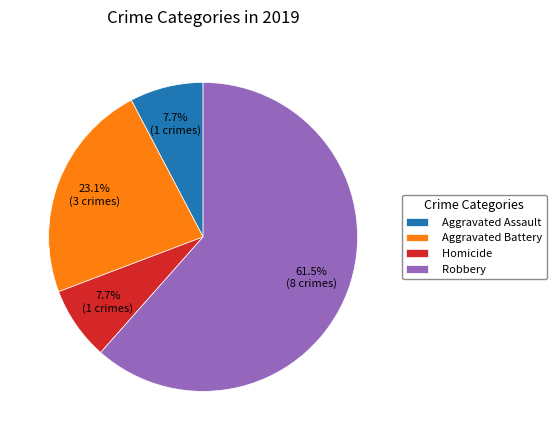

How many slices are in this pie chart?

4